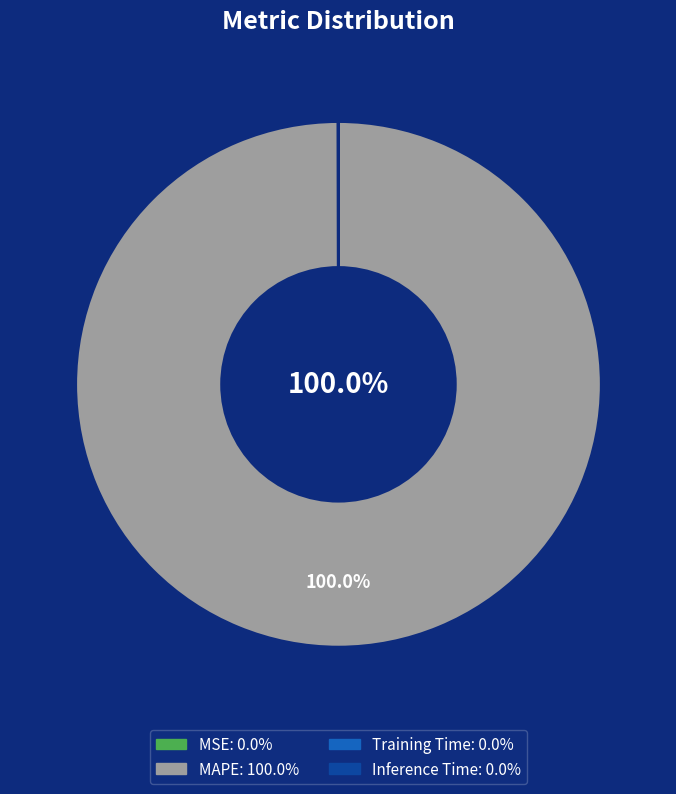

Which category accounts for the majority?

MAPE